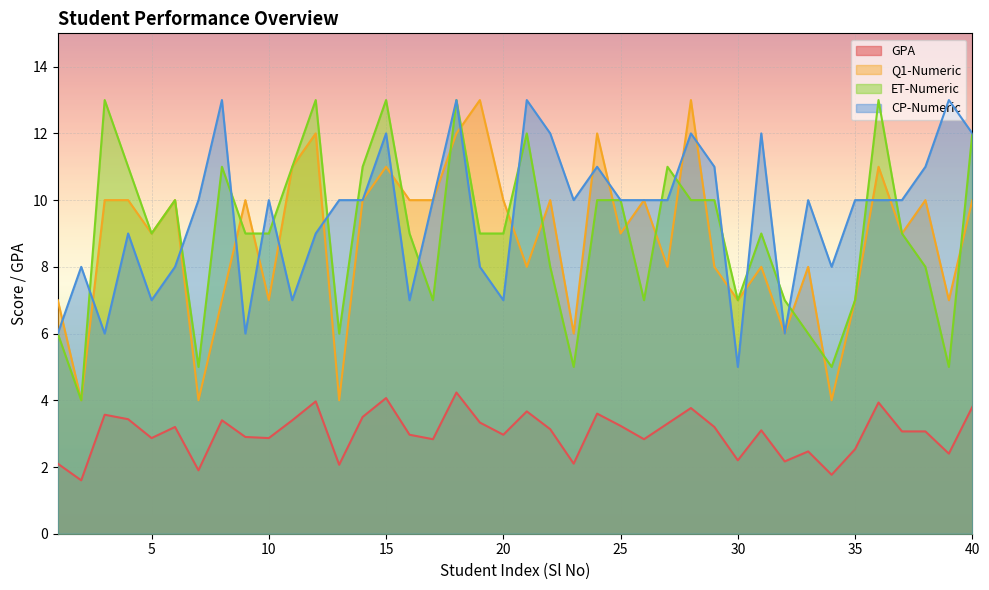

True or false: Q1-Numeric and ET-Numeric cross at least once.

True